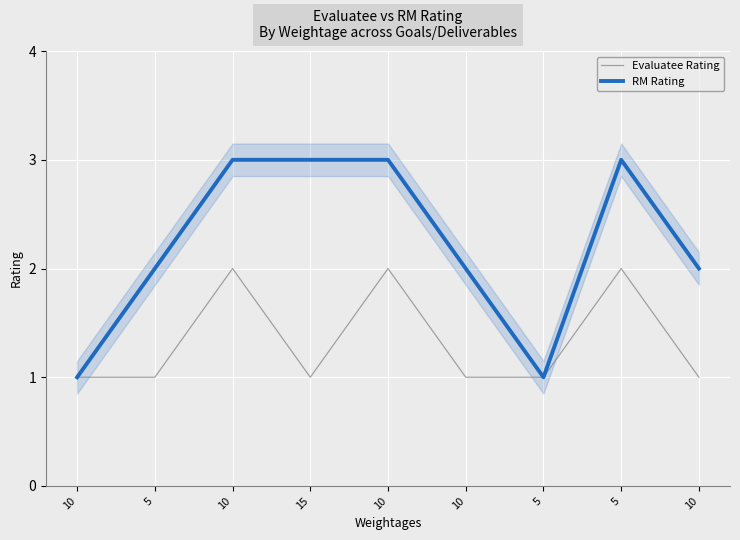

What is the difference between the Evaluatee Rating values at 10 and 10?

1